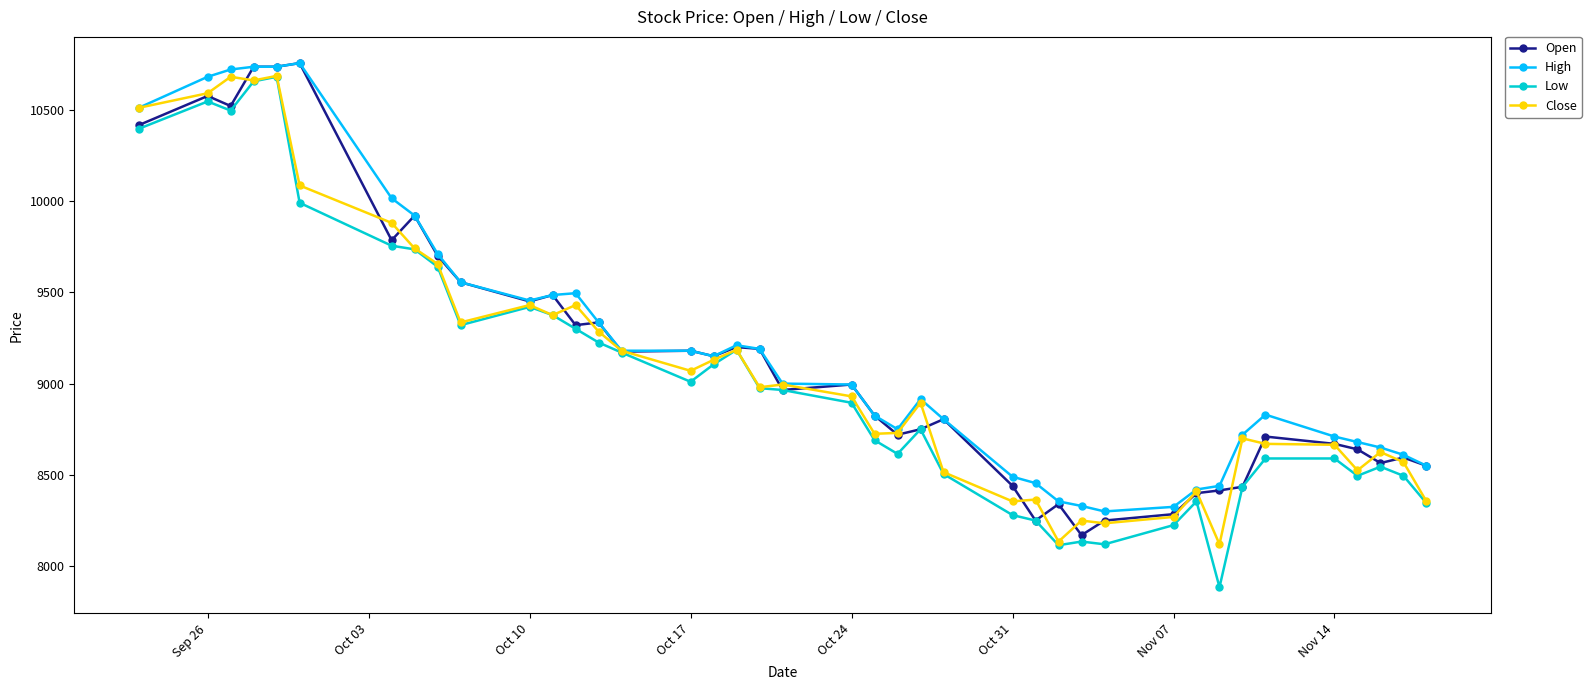

True or false: Close has more than 1 points higher than both neighbors.

True